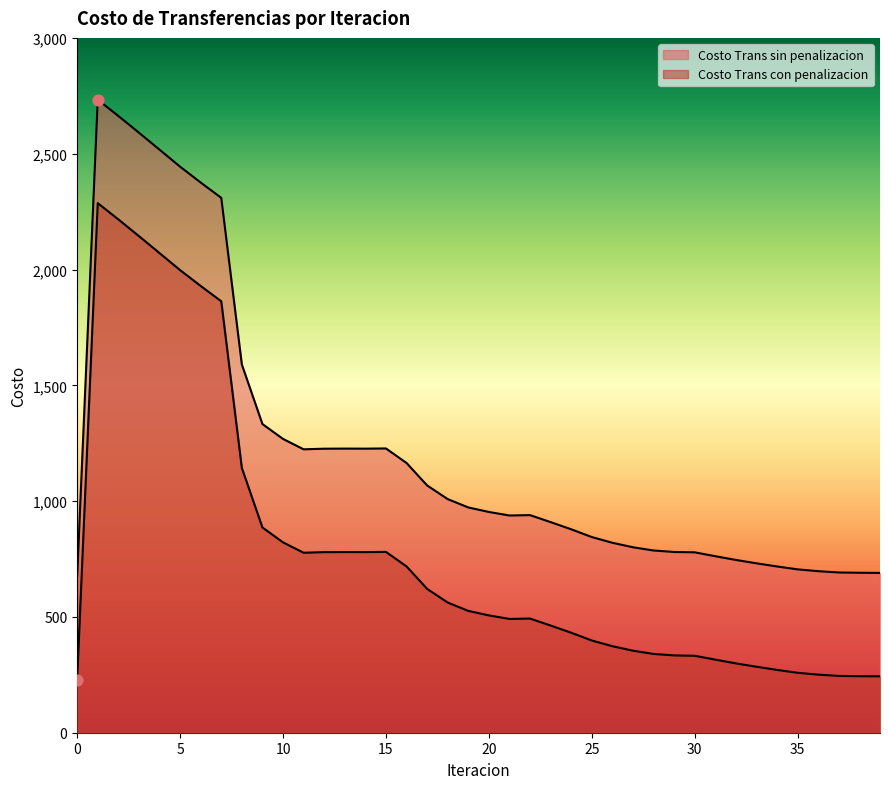

At which category is the sum across all series the highest?

1